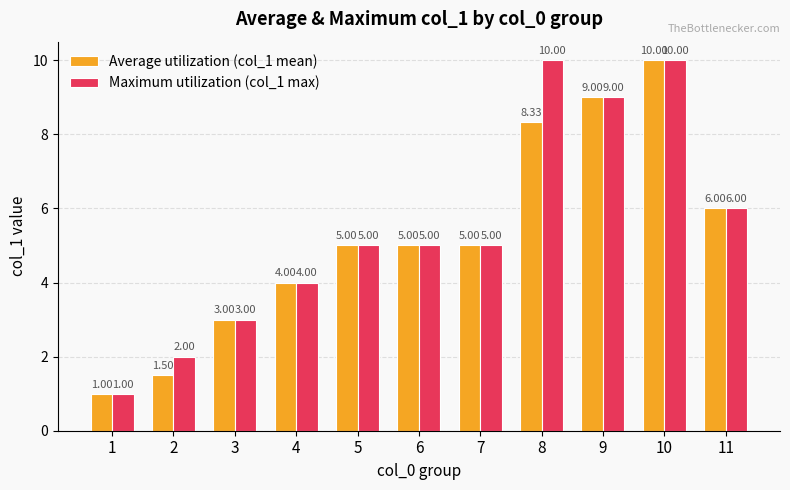

Read the Average utilization (col_1 mean) value at 1.

1.0